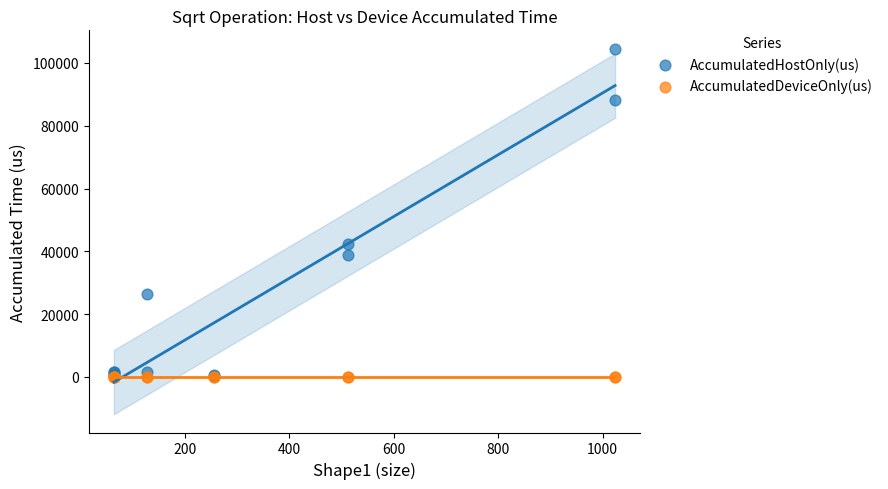

What are all the series names shown in the legend?

AccumulatedHostOnly(us), AccumulatedDeviceOnly(us)